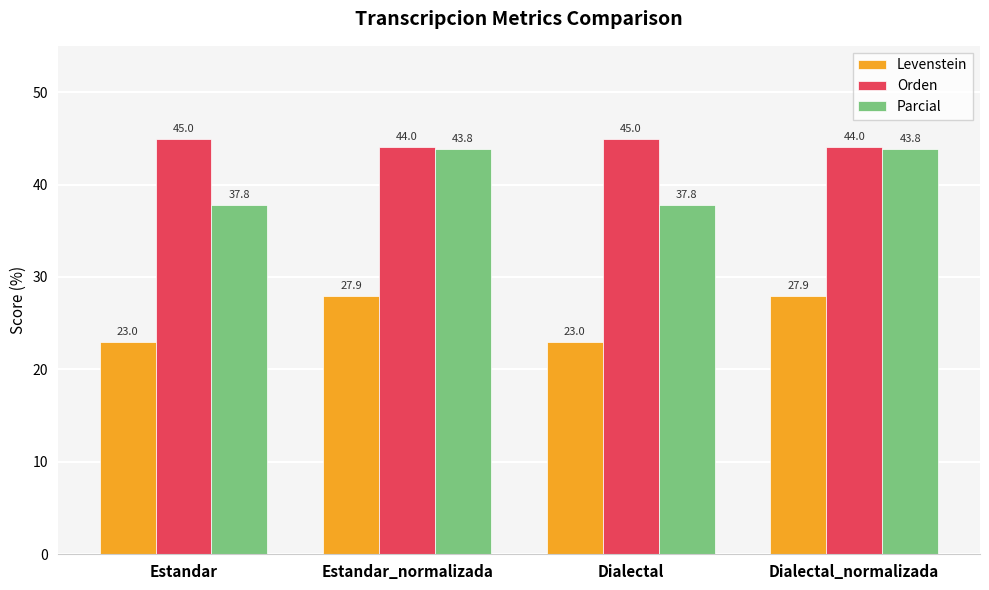

What is the value of the Parcial bar at the 3rd from the left?

37.8